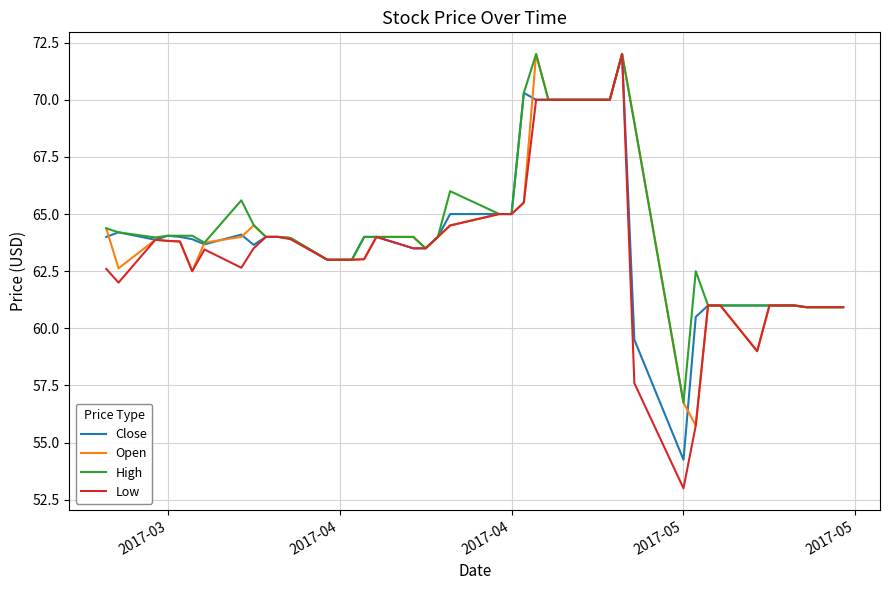

True or false: Low has more than 0 points higher than both neighbors.

True